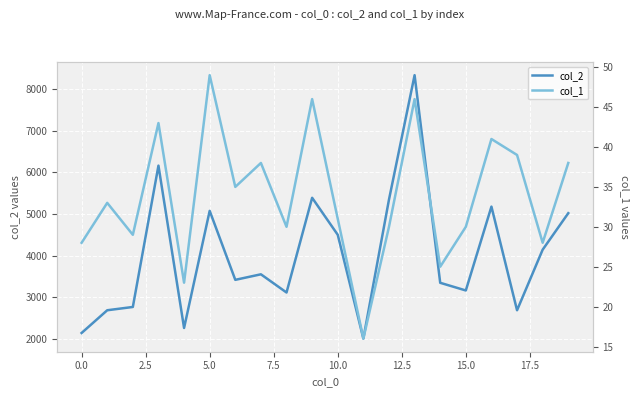

Which series has the largest total across all categories?

col_2